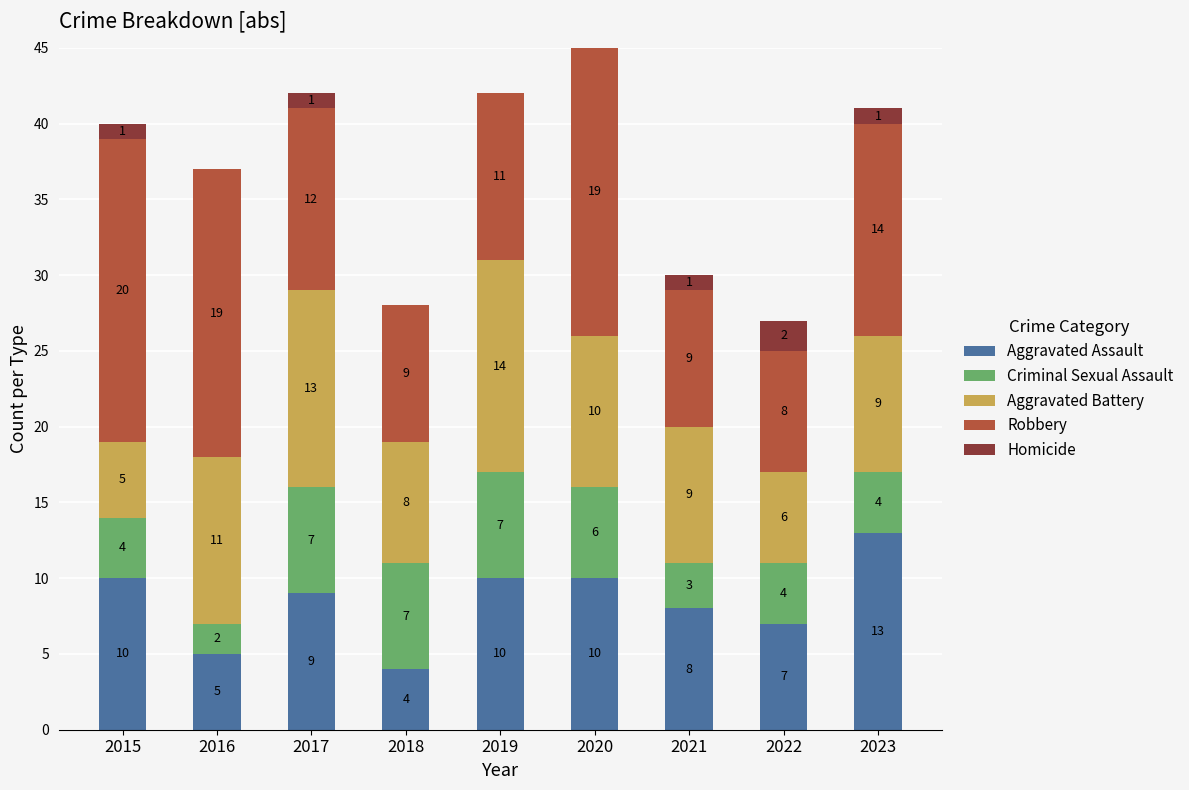

What value does the Aggravated Assault series have at 2019?

10